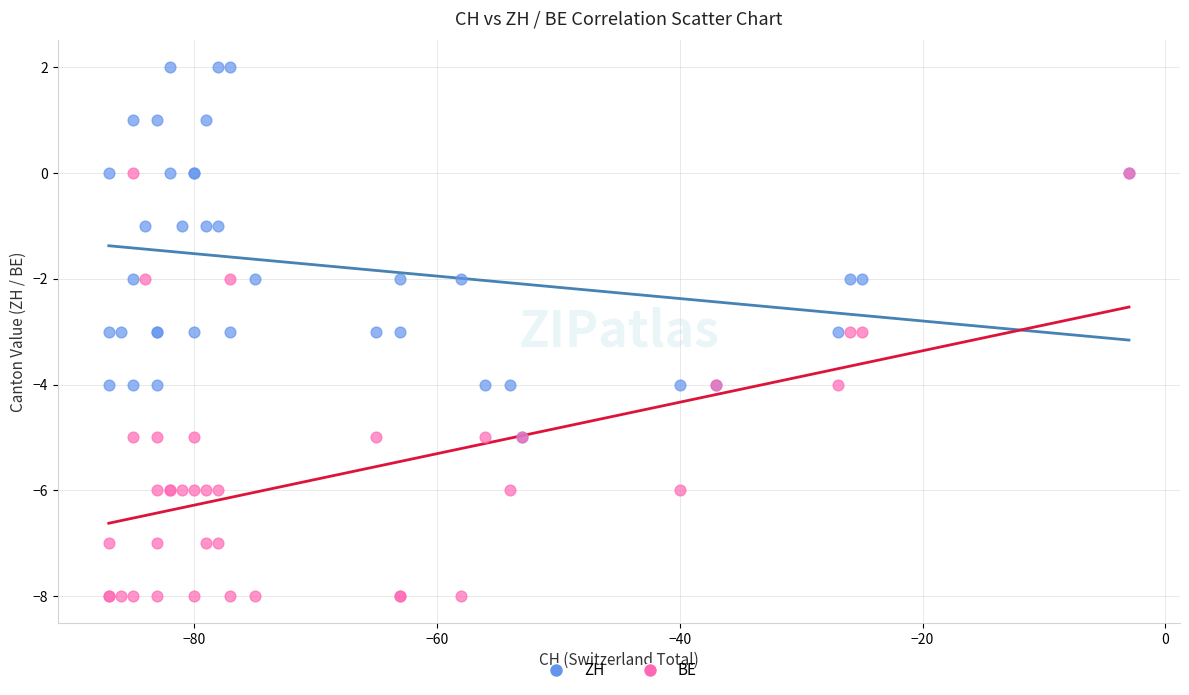

Which series has the largest Y range (max minus min)?

BE